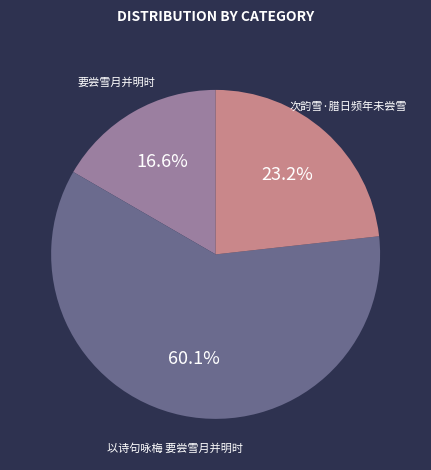

Approximately how many times larger is the value at 以诗句咏梅 要尝雪月并明时 compared to 要尝雪月并明时?

3.6